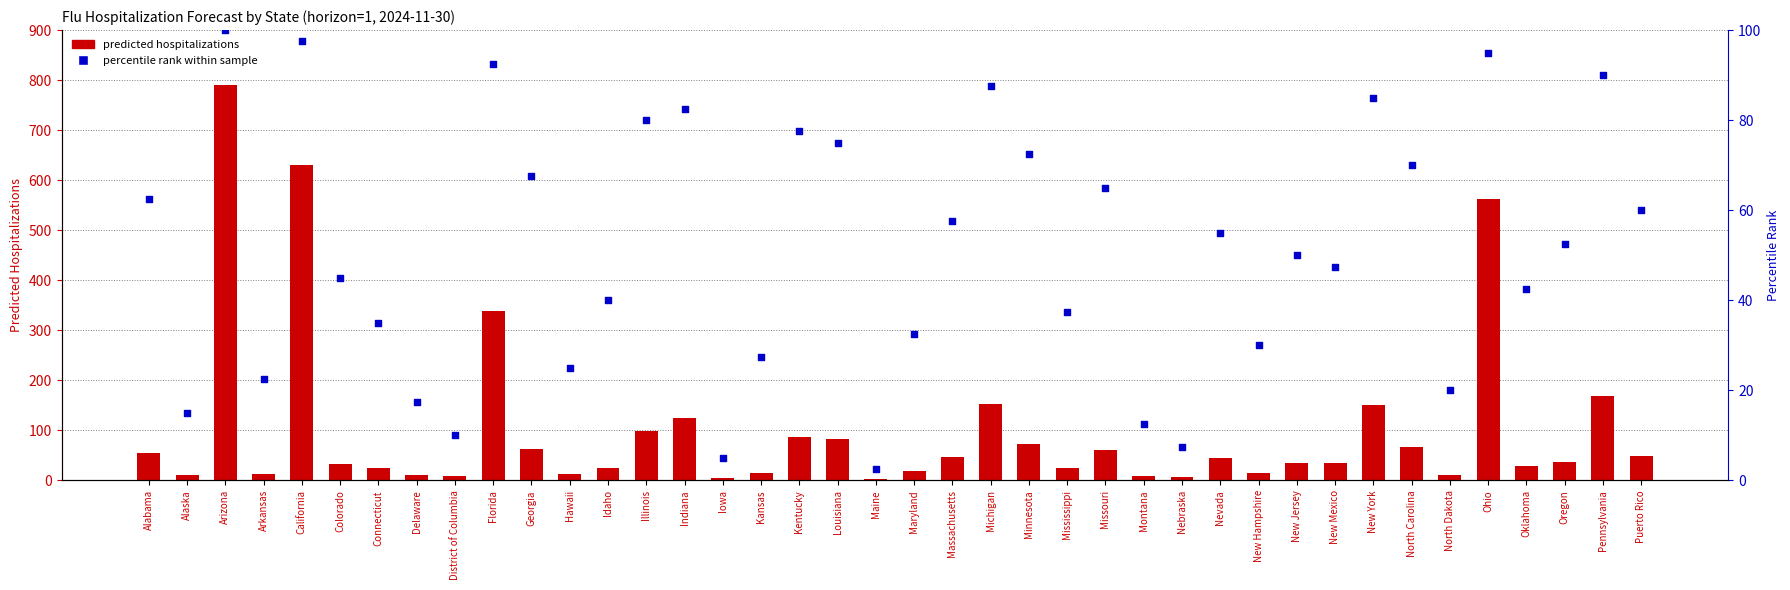

Which series reaches the minimum Y coordinate?

percentile rank within sample